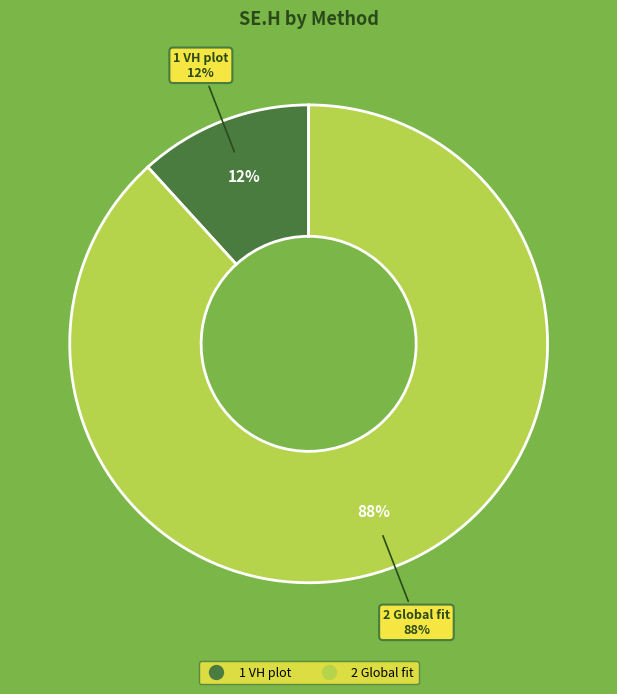

Which category has the biggest portion of the pie?

2 Global fit